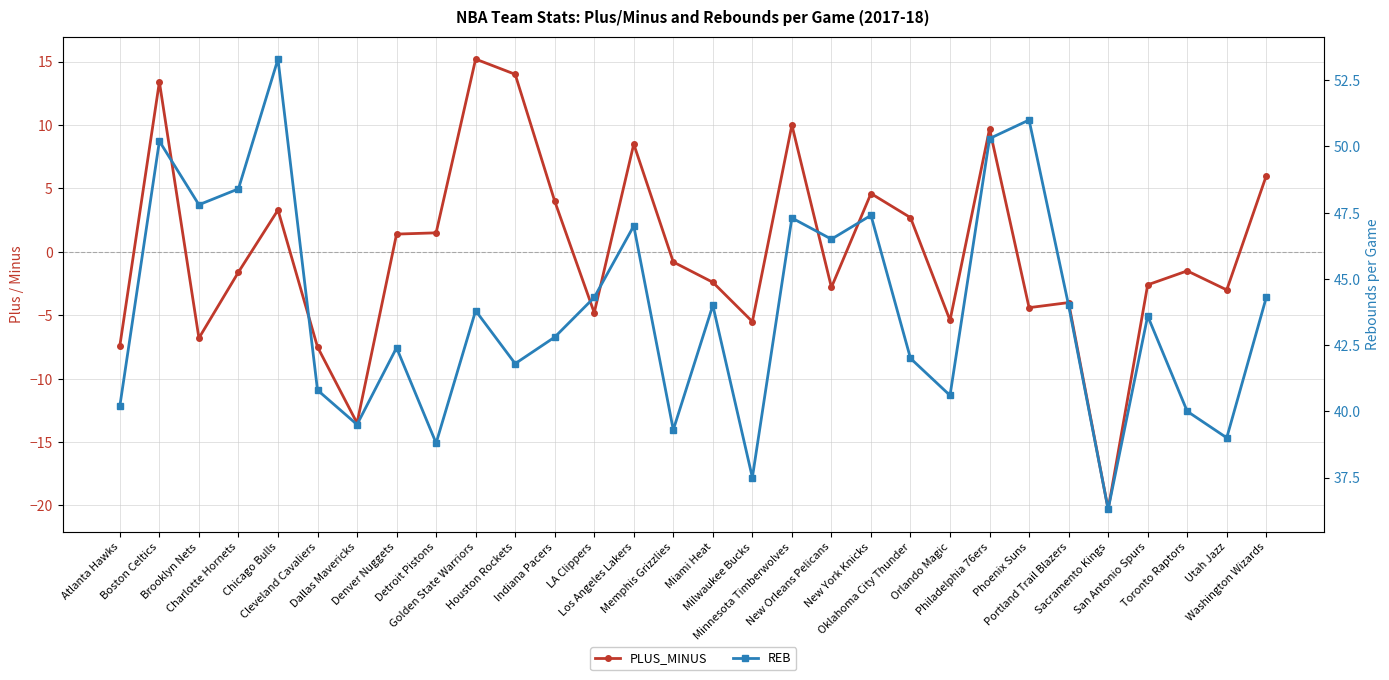

True or false: PLUS_MINUS has a value of 9.6 at Washington Wizards.

False